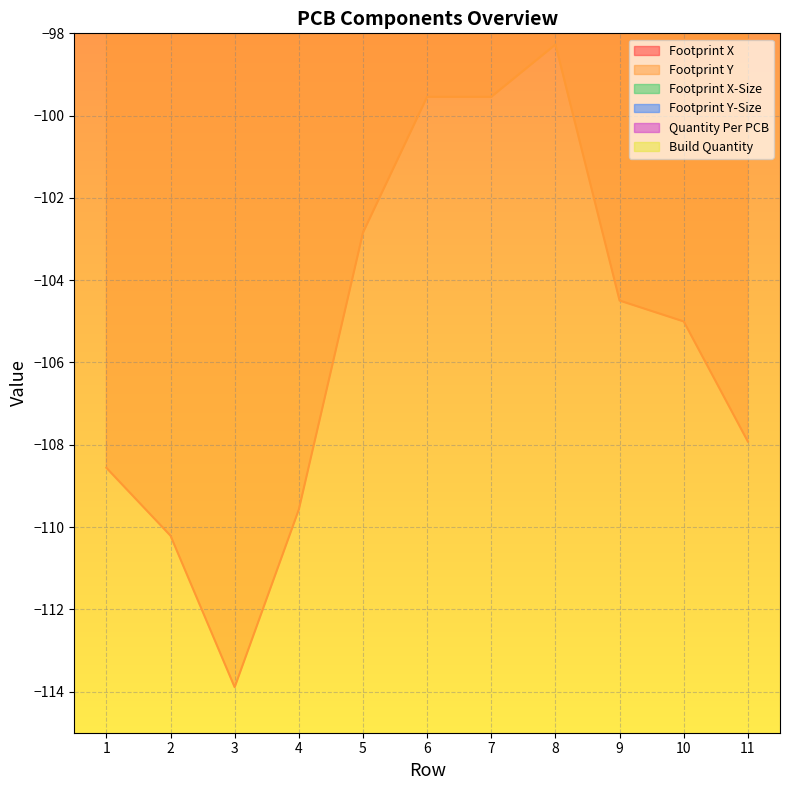

At how many categories does at least one series exceed -42?

11